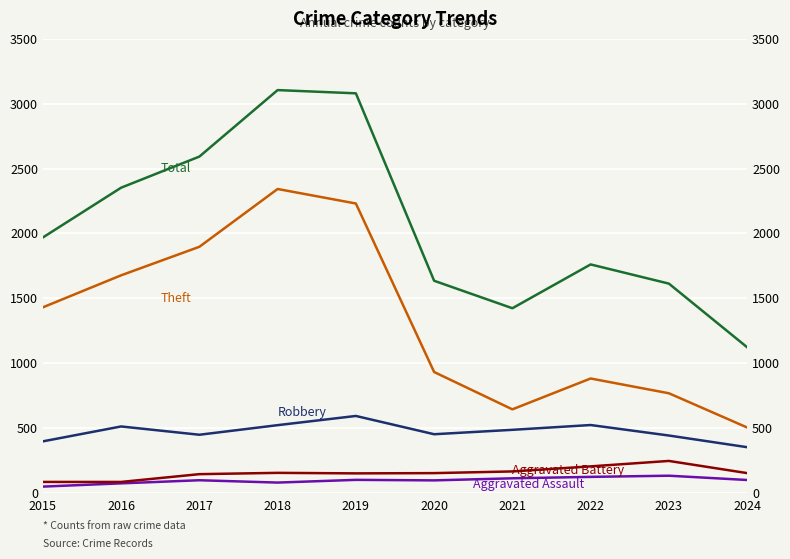

The value of Aggravated Assault at 2020 is 94. True or false?

True